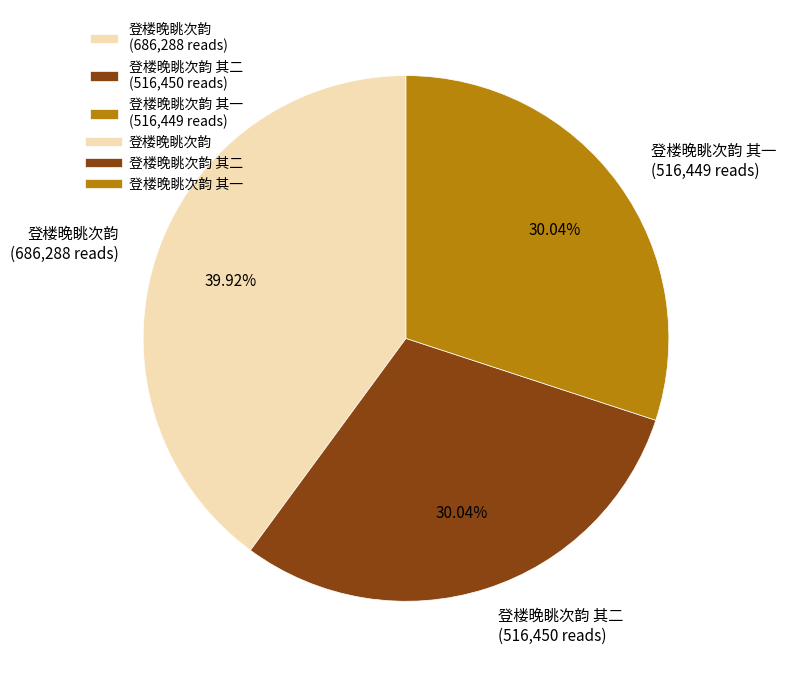

Combined, do 登楼晚眺次韵 (686,288 reads) and 登楼晚眺次韵 其二 (516,450 reads) account for over 50%?

Yes